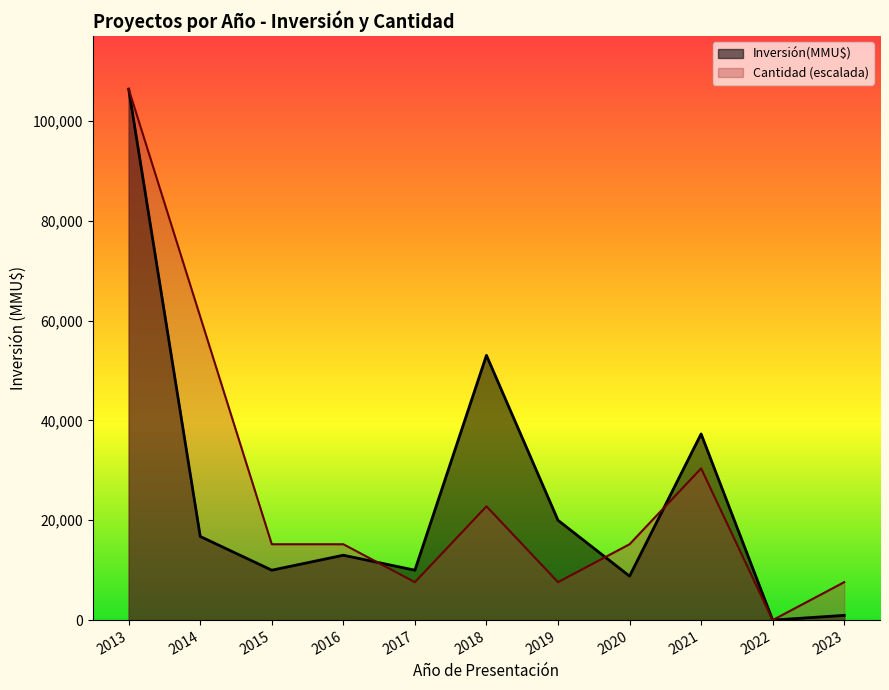

True or false: Investment(MMU$) has more than 0 points higher than both neighbors.

True